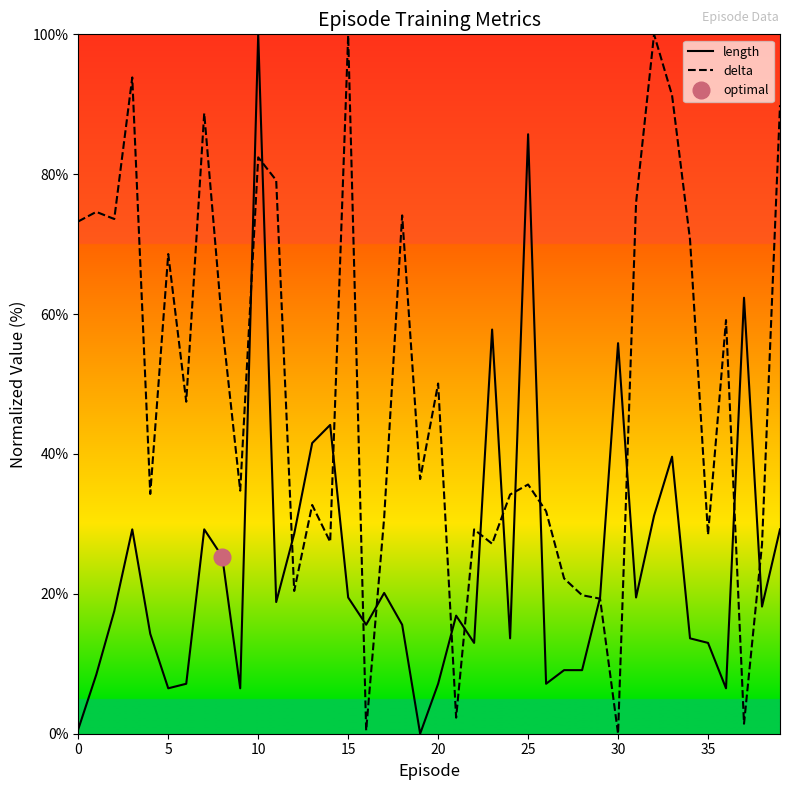

Which category has the highest value in the length series?

10